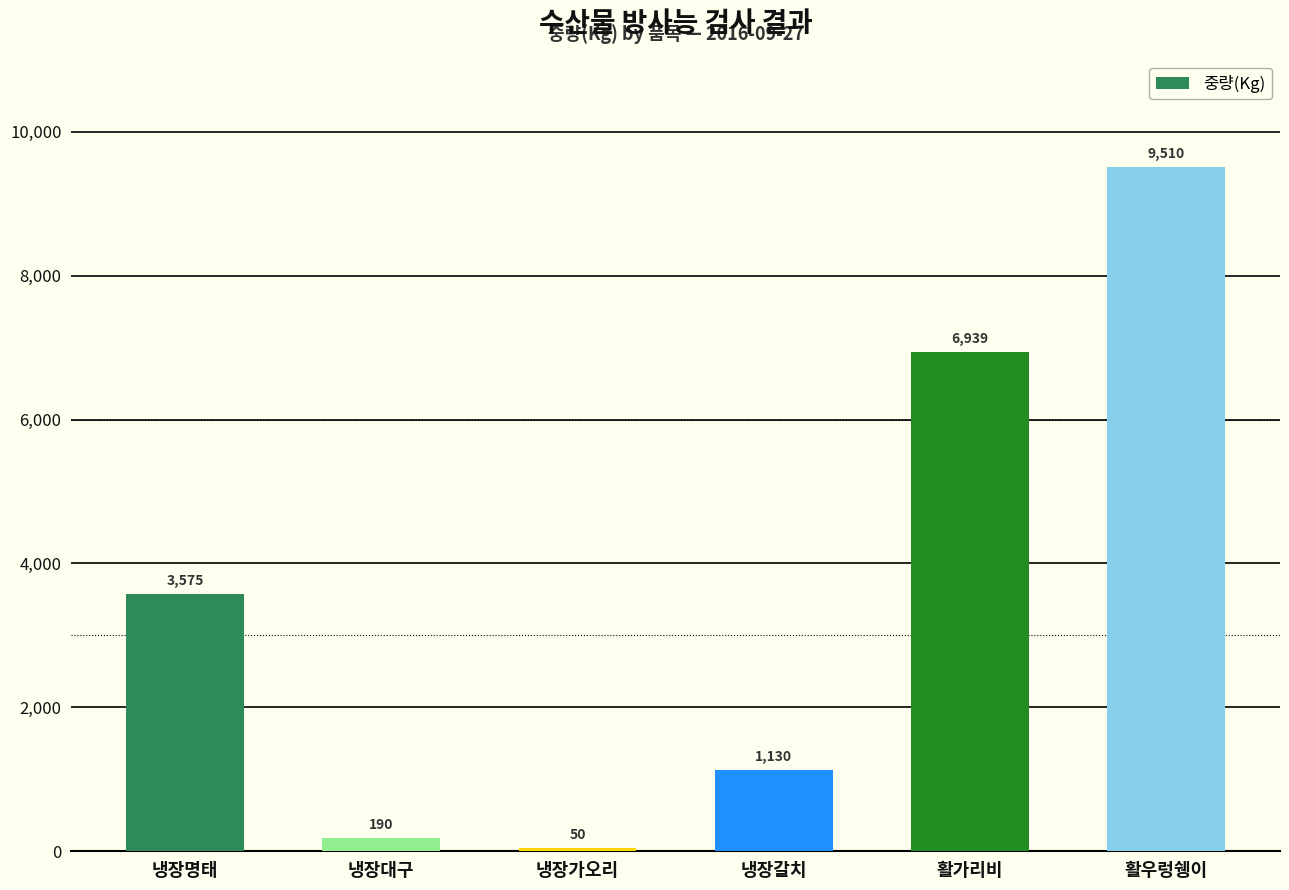

What is the label of the 5th bar from the right?

냉장대구